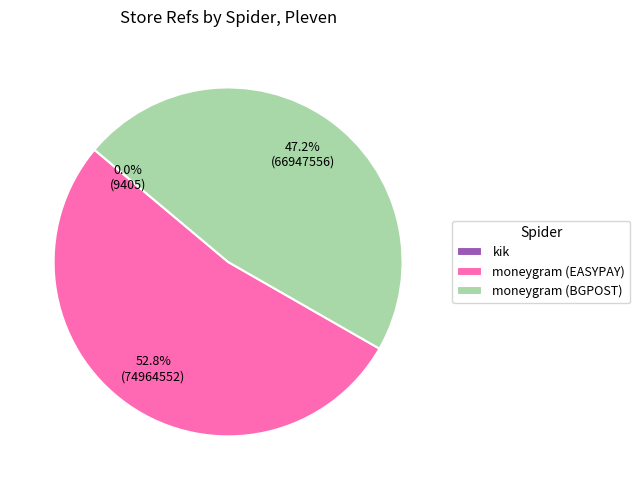

Approximately how many times larger is the value at moneygram (BGPOST) compared to moneygram (EASYPAY)?

0.9